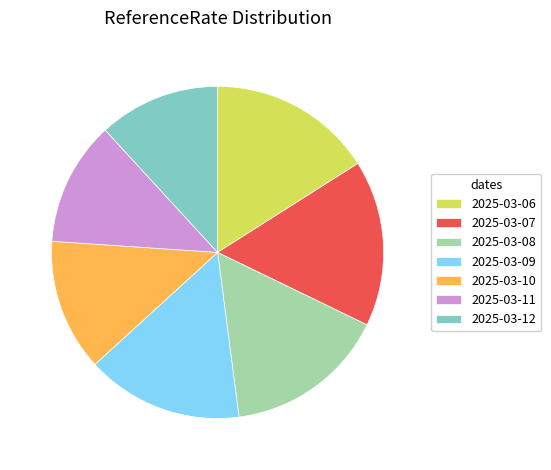

Combined, do 2025-03-07 and 2025-03-12 account for over 50%?

No